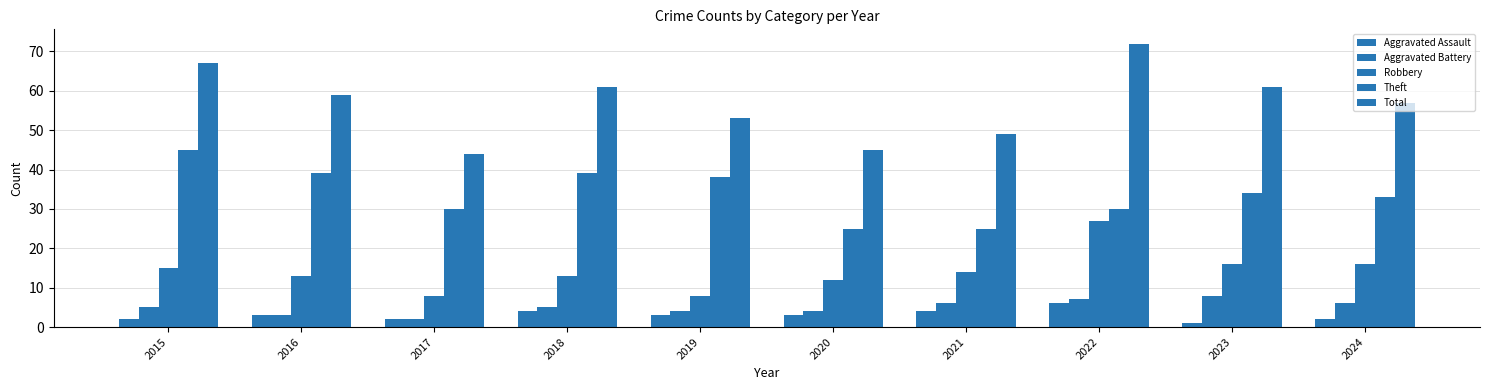

What is the difference between the maximum and second lowest values in the Total series?

27